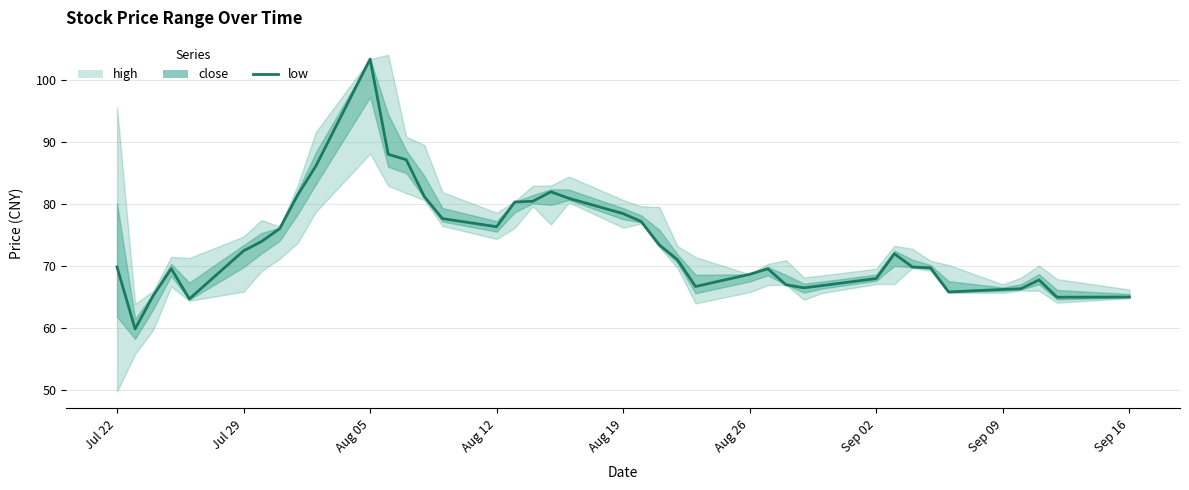

The chart shows a value of 107.9 at Aug 19. True or false?

False